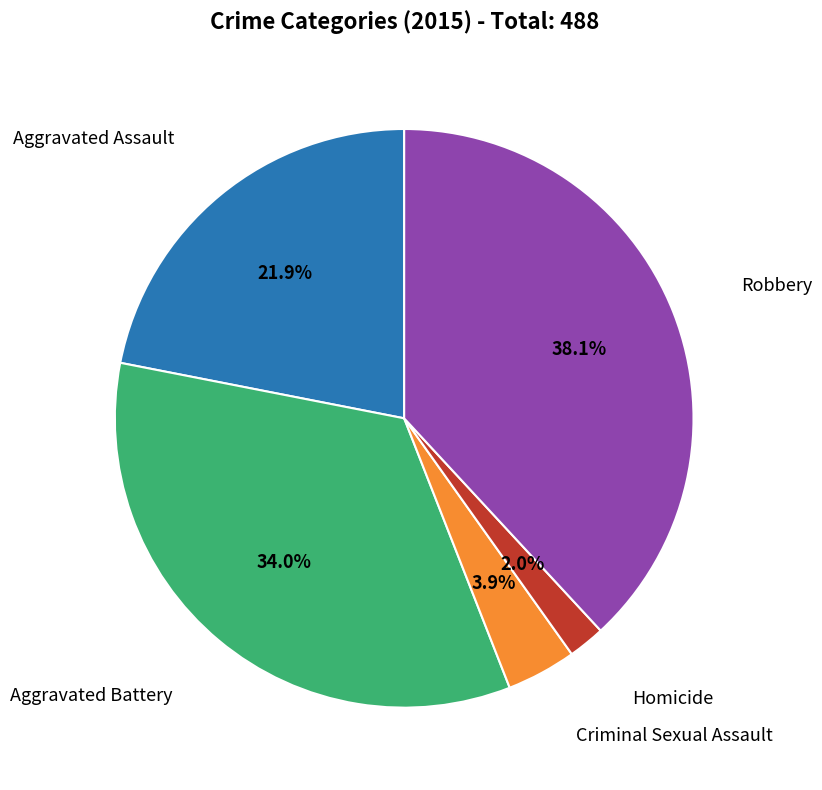

Is there a majority slice in this chart?

No